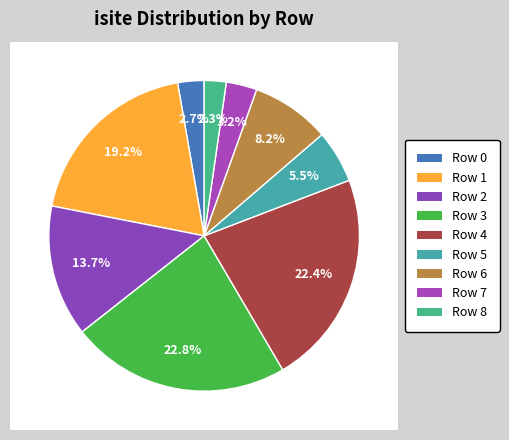

What percentage is NOT represented by Row 3?

77.2%